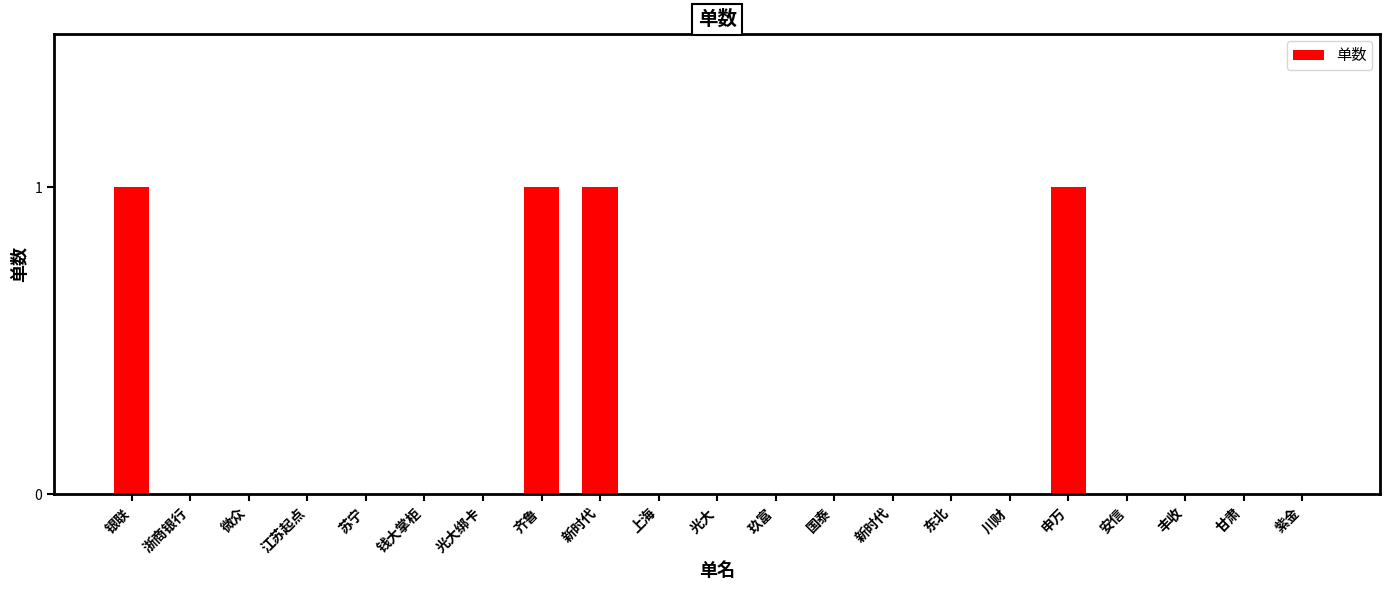

Count the number of categories in the chart.

21